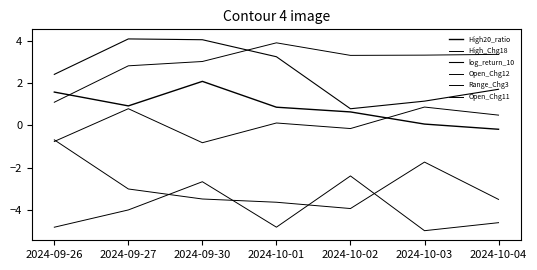

Which series has the largest total across all categories?

Open_Chg12